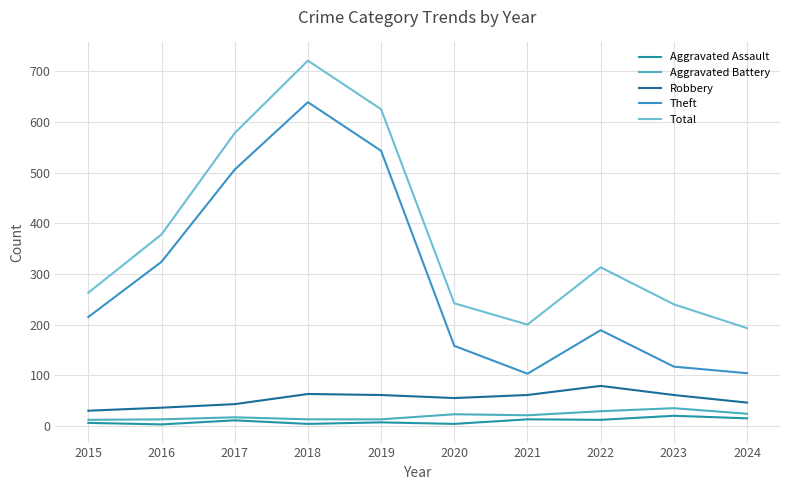

The value of Robbery at 2018 is 63. True or false?

True